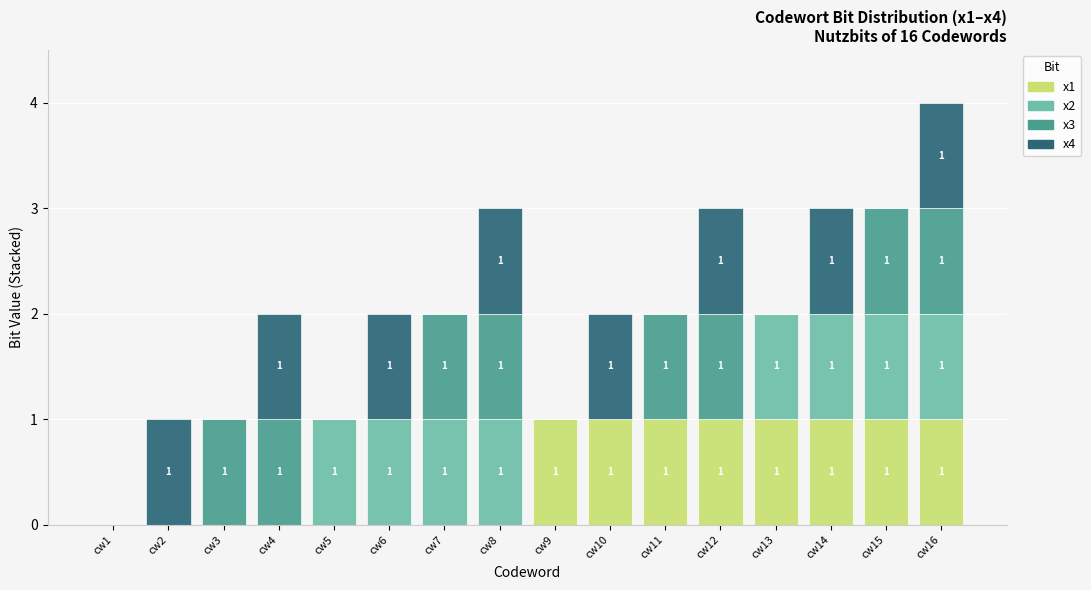

How many x1 values are between 0 and 1?

16